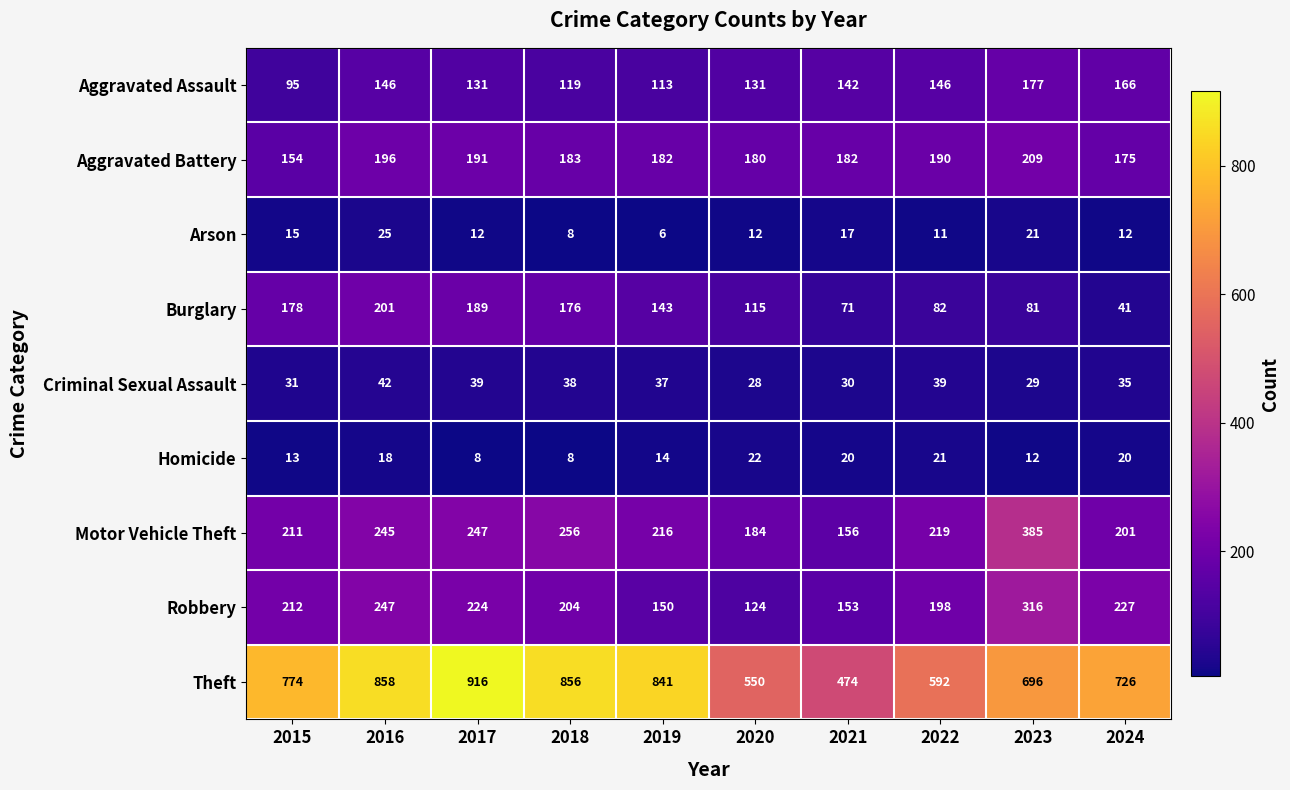

What is the spread (max minus min) of values at 2015?

761